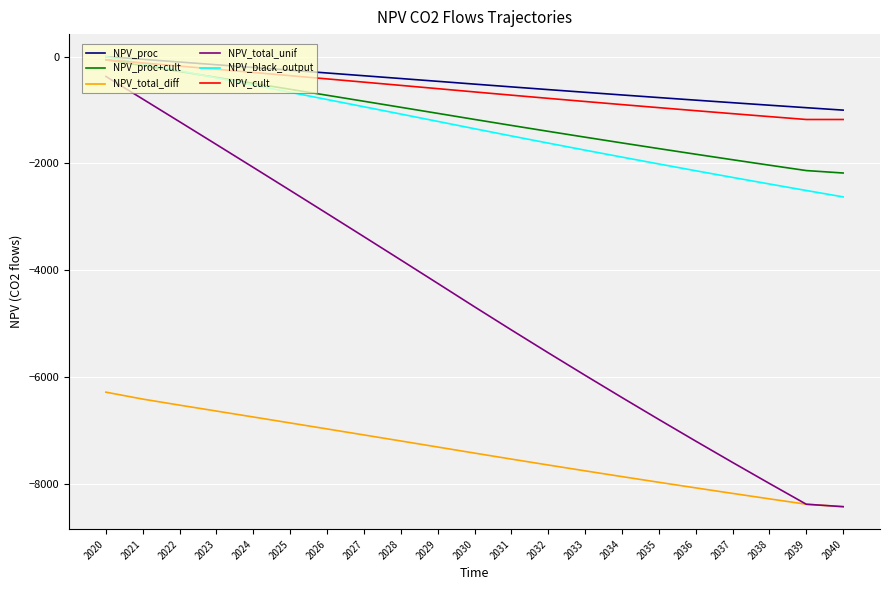

Between 2021 and 2034, which series saw the biggest shift?

NPV_total_unif